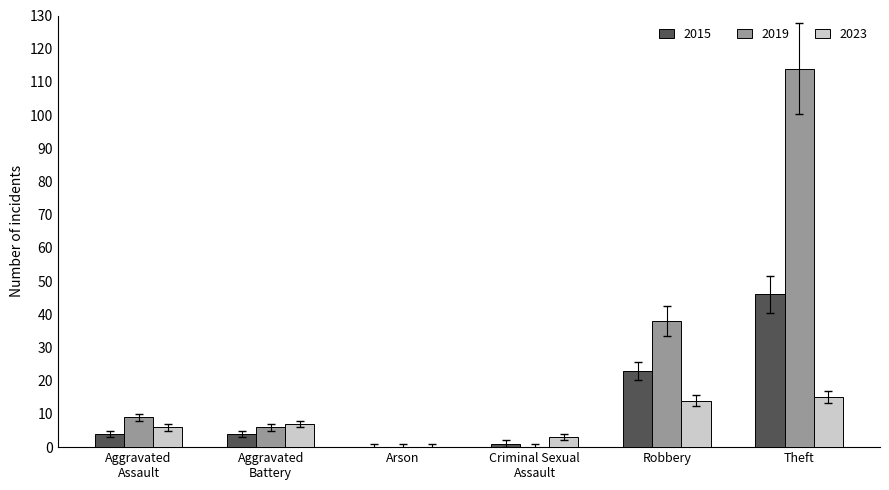

Which category has the highest value in the 2019 series?

Theft